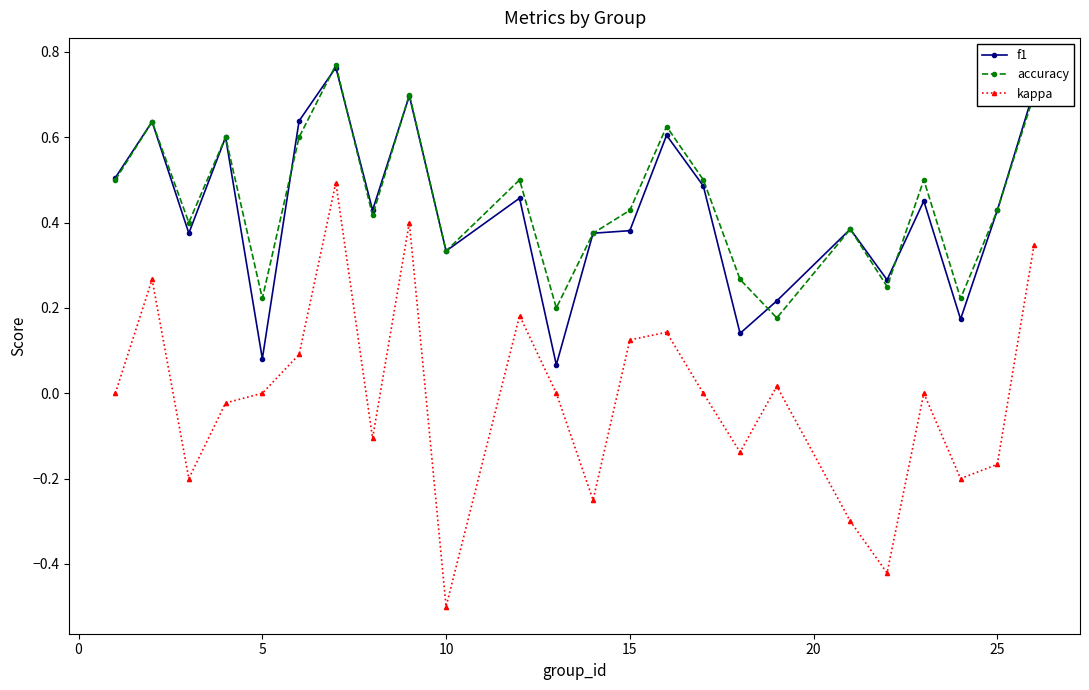

Which series has the widest spread of values?

kappa